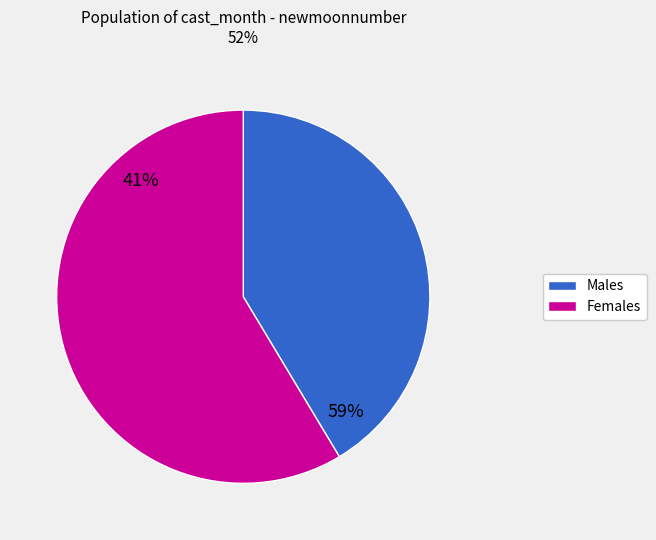

Does 10 represent more than half of the total?

No